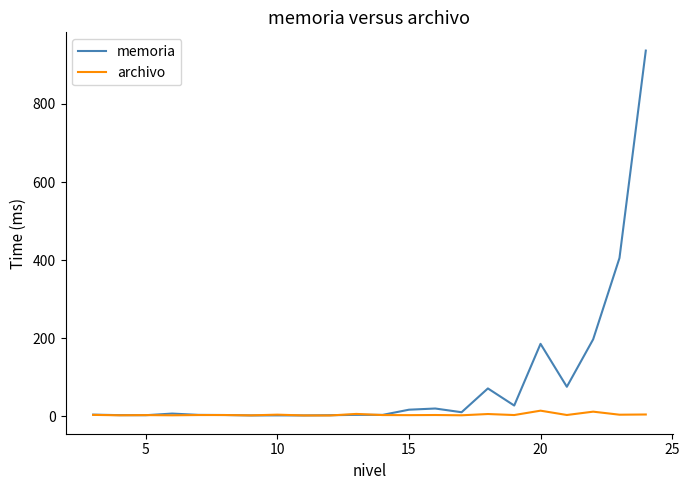

True or false: archivo has more than 2 interior local peaks.

True